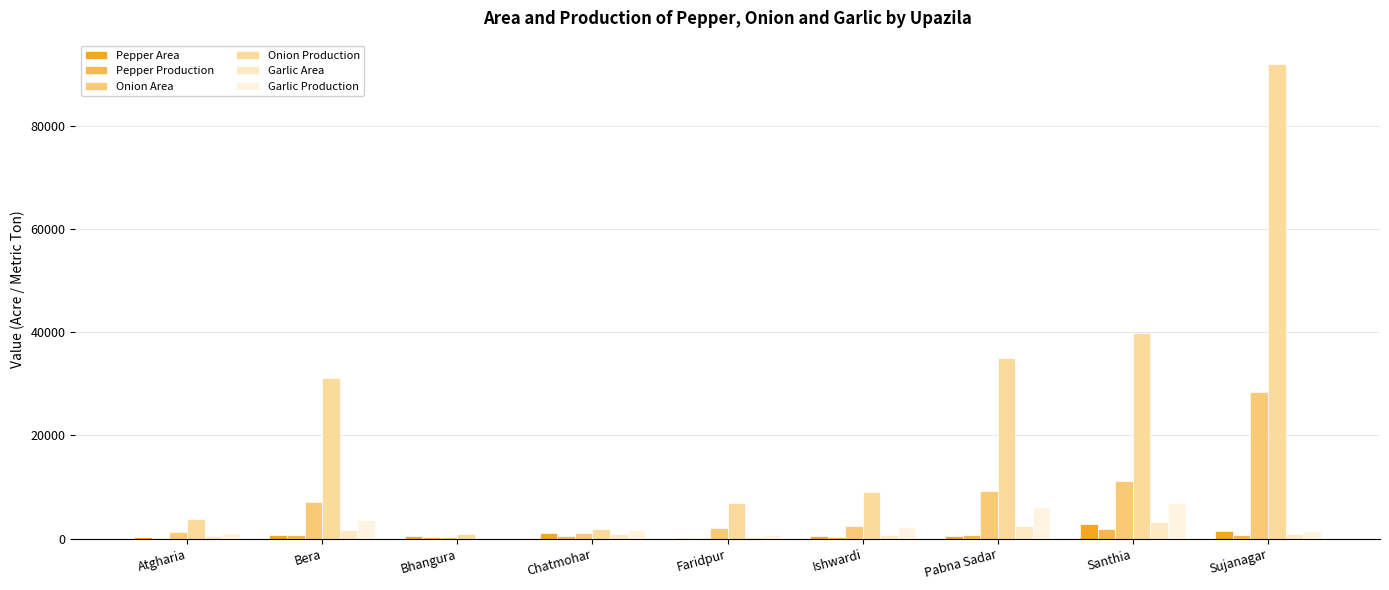

What is the label of the 6th bar from the right?

Chatmohar